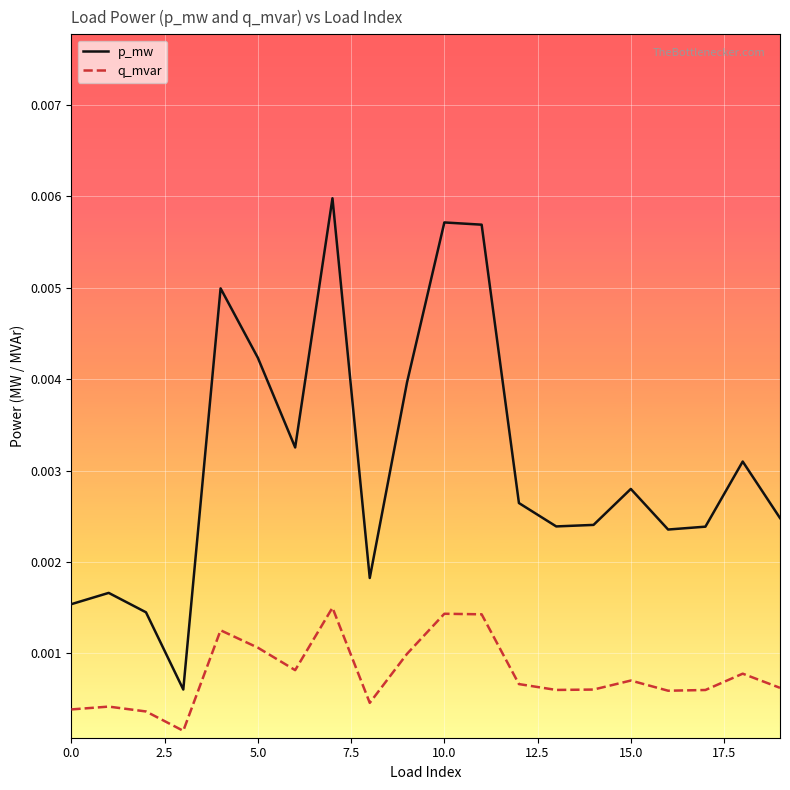

Which series has the largest total across all categories?

p_mw